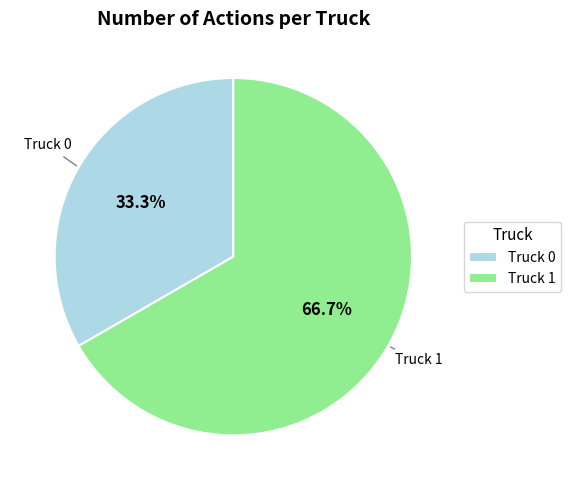

True or false: Truck 0 accounts for 33% of the total.

True